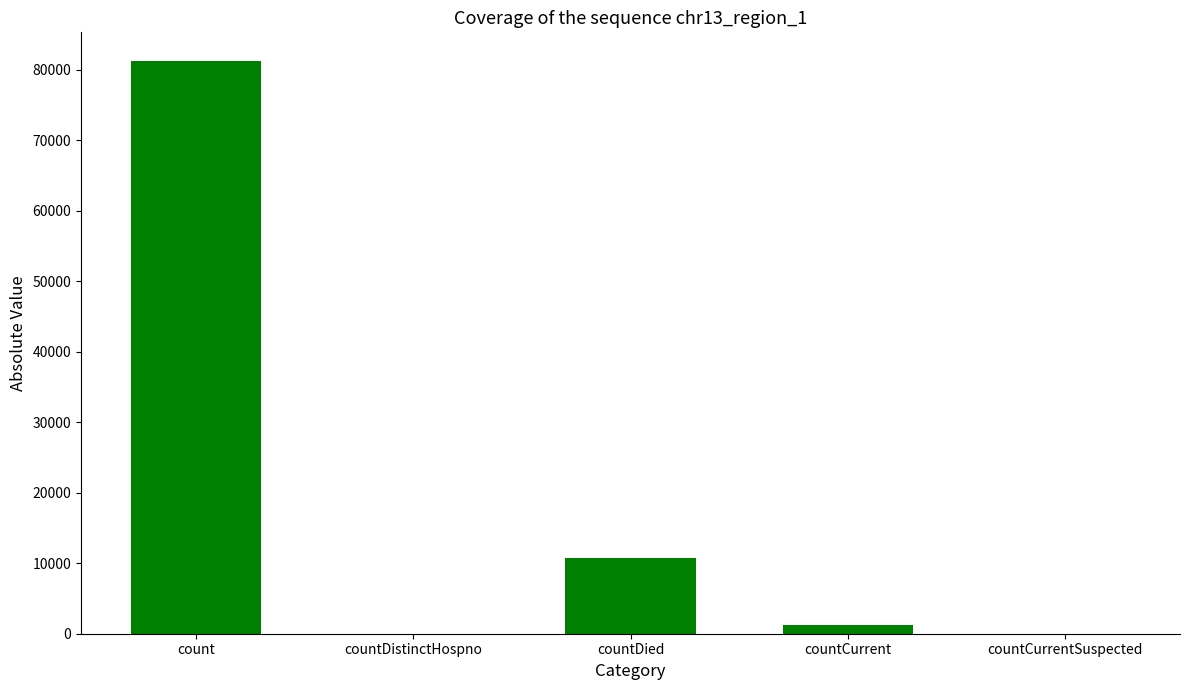

At which label is the value closest to 40640?

countDied